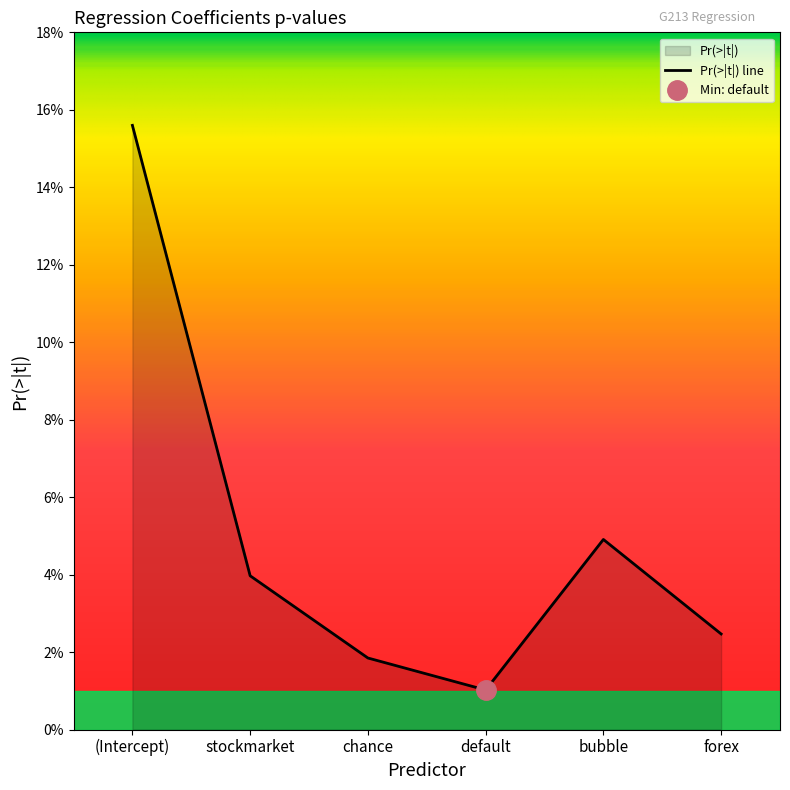

Which category has the highest value across all series?

(Intercept)